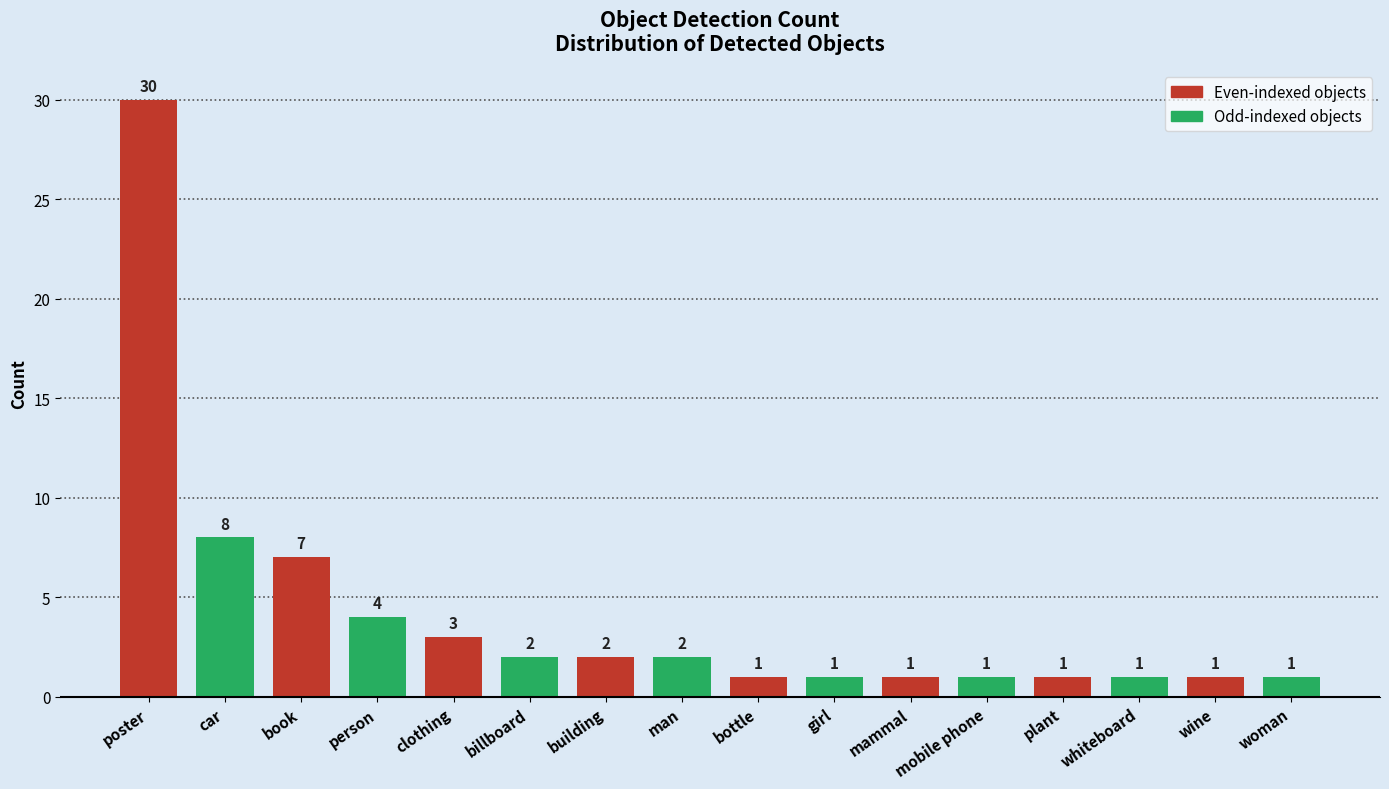

Are the bars grouped side by side (vs. stacked)?

No